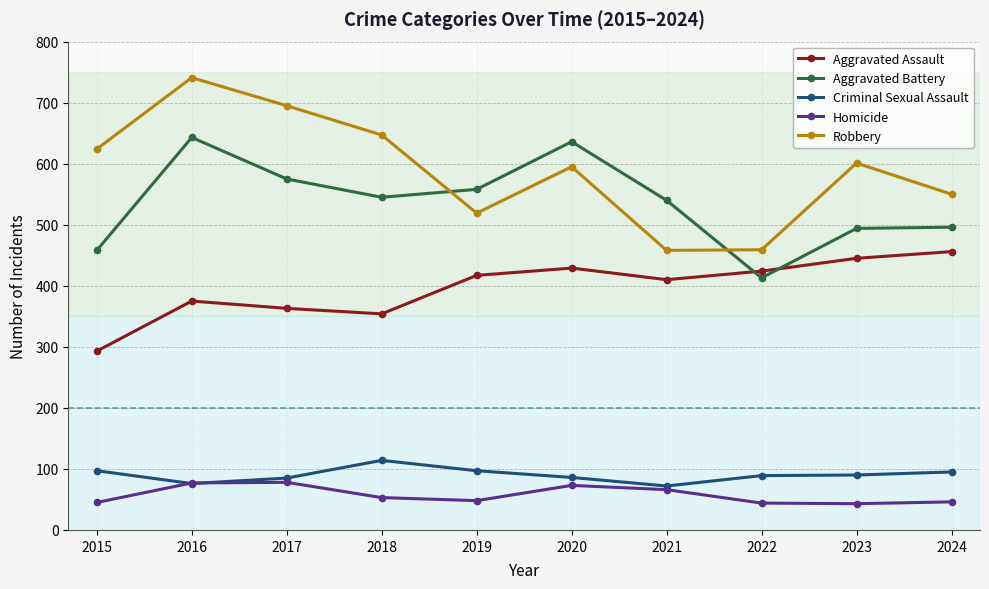

What is the difference between the highest and lowest values at 2015?

579